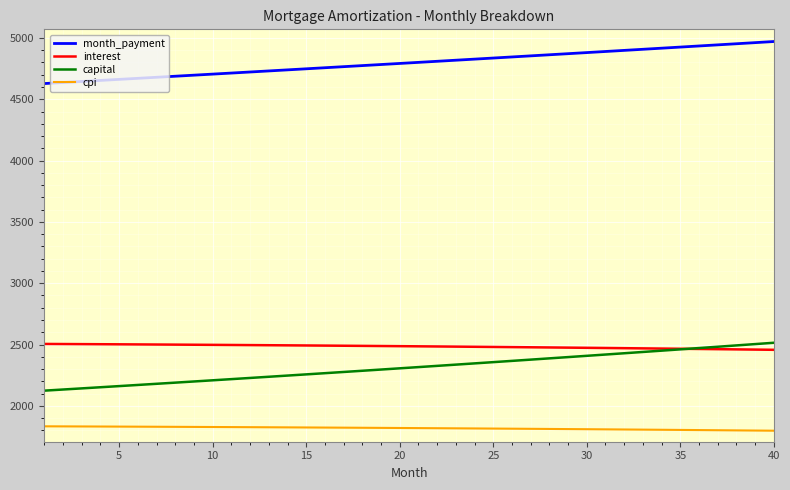

True or false: cpi and capital cross at least once.

False